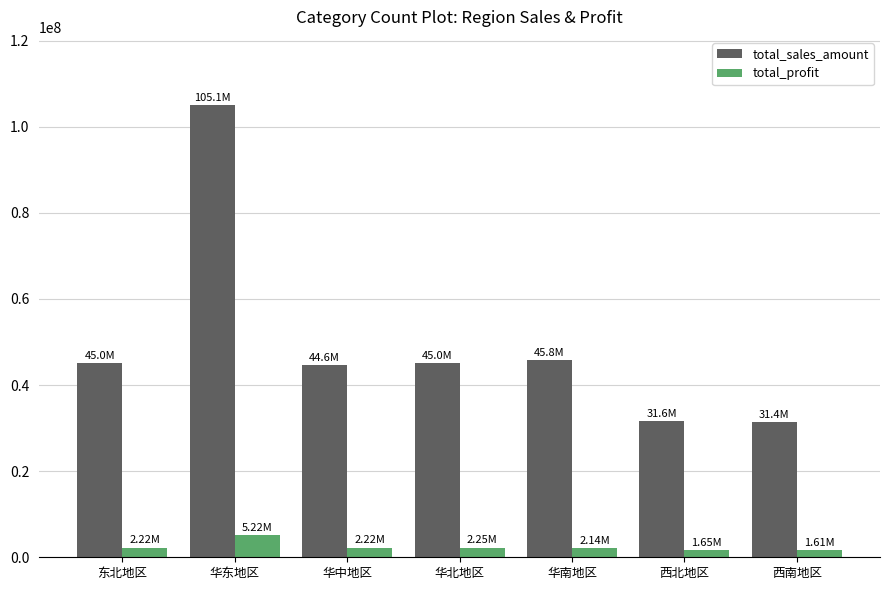

At how many categories does at least one series exceed 39170027?

5